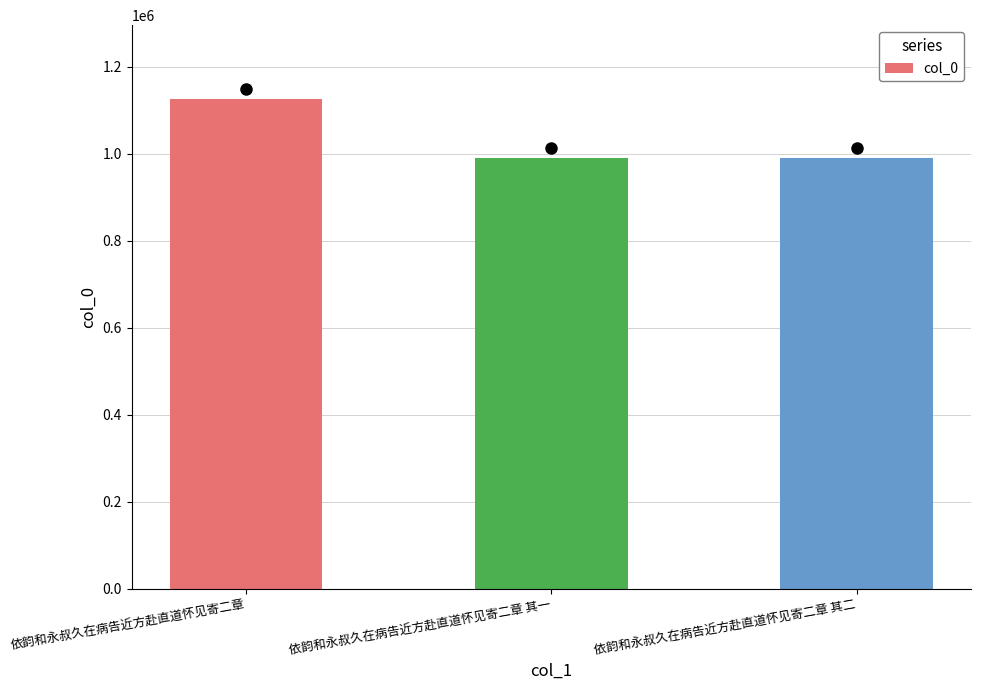

What is the change in value from 依韵和永叔久在病告近方赴直道怀见寄二章 to 依韵和永叔久在病告近方赴直道怀见寄二章 其二?

-135414